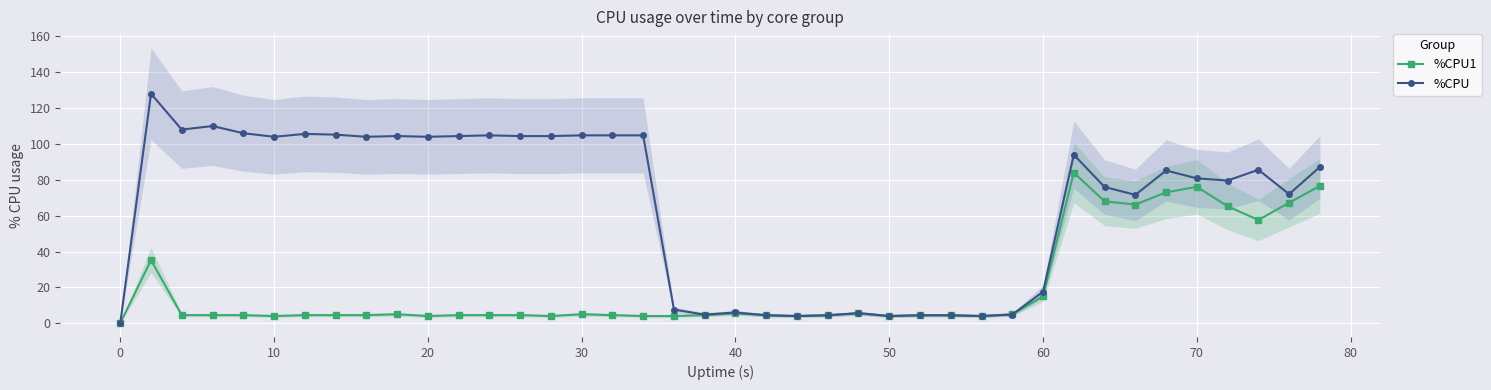

Reading left to right, extract all data points from this chart.

%CPU1: 0.0	35.2	4.5	4.5	4.5	4.0	4.5	4.5	4.5	5.0	4.0	4.5	4.5	4.5	4.0	5.0	4.5	4.0	4.0	4.5	5.5	4.5	4.0	4.5	5.5	4.0	4.5	4.5	4.0	5.0	15.0	84.0	68.0	66.2	73.0	76.1	65.2	57.6	67.2	76.6
%CPU: 0.0	128.0	108.0	110.0	106.0	104.0	105.6	105.2	104.0	104.4	104.0	104.4	104.8	104.4	104.4	104.8	104.8	104.8	7.6	4.8	6.0	4.4	4.0	4.4	5.6	4.0	4.4	4.4	4.0	4.8	17.6	94.0	76.0	71.6	85.2	80.8	79.6	85.6	72.0	87.2